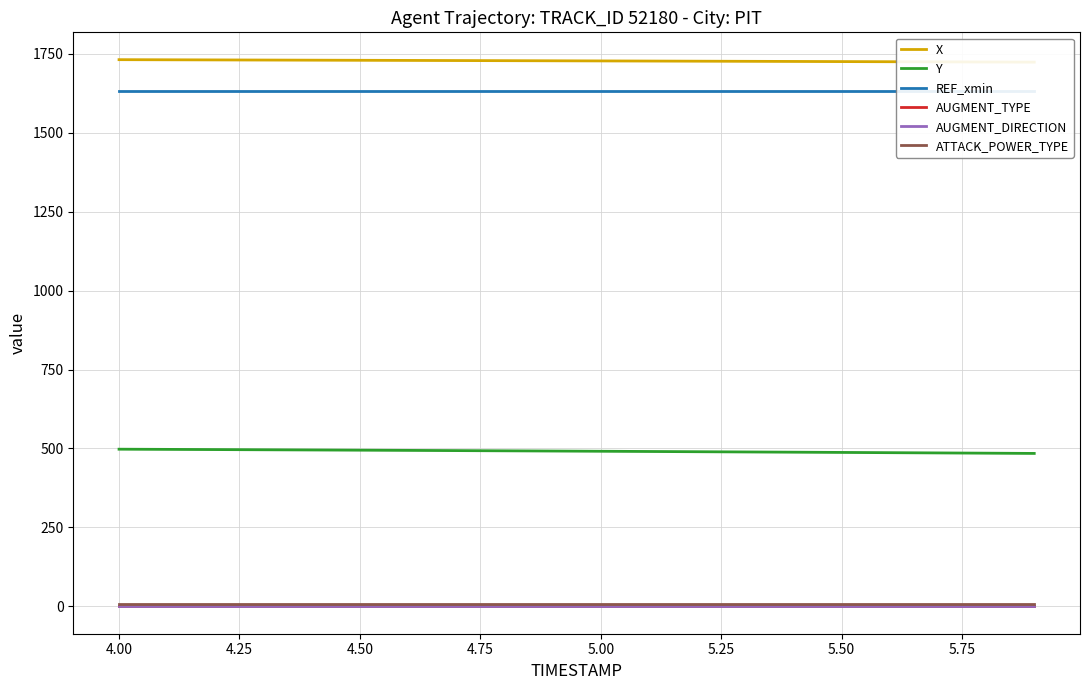

Which series changed the most between 4.50 and 5.50?

Y